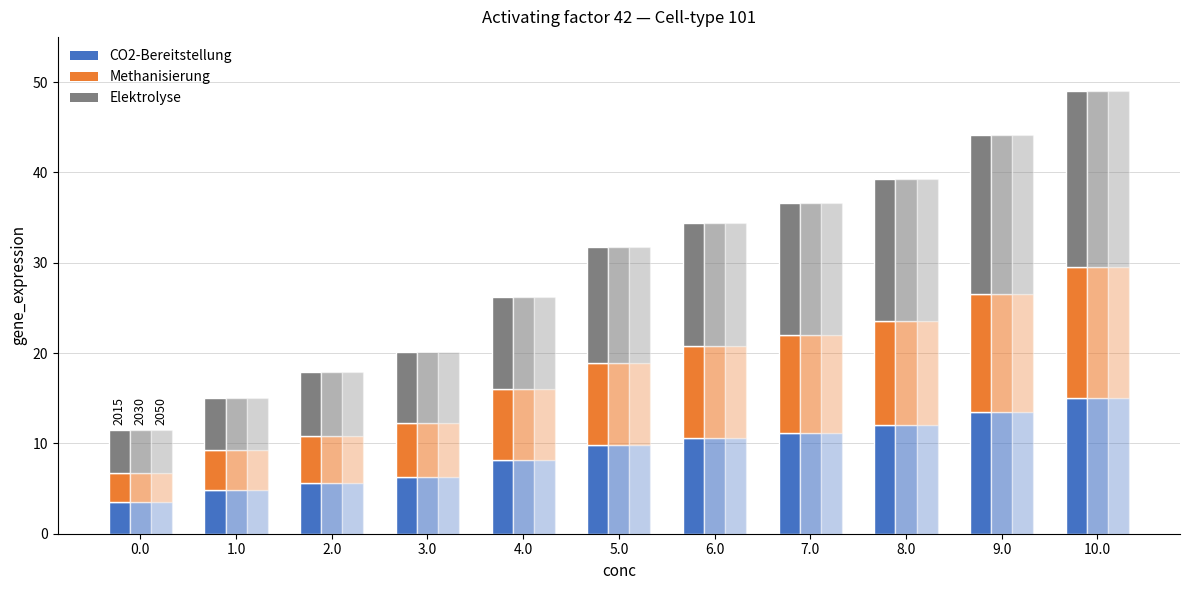

Which series changed the most between 2.0 and 8.0?

Elektrolyse (2015)